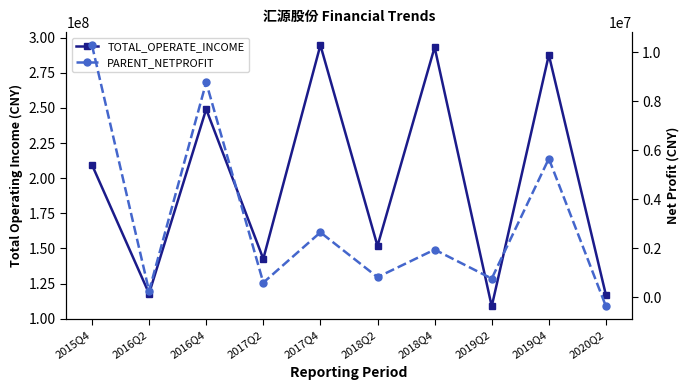

What is the average value of the PARENT_NETPROFIT series?

3143591.3